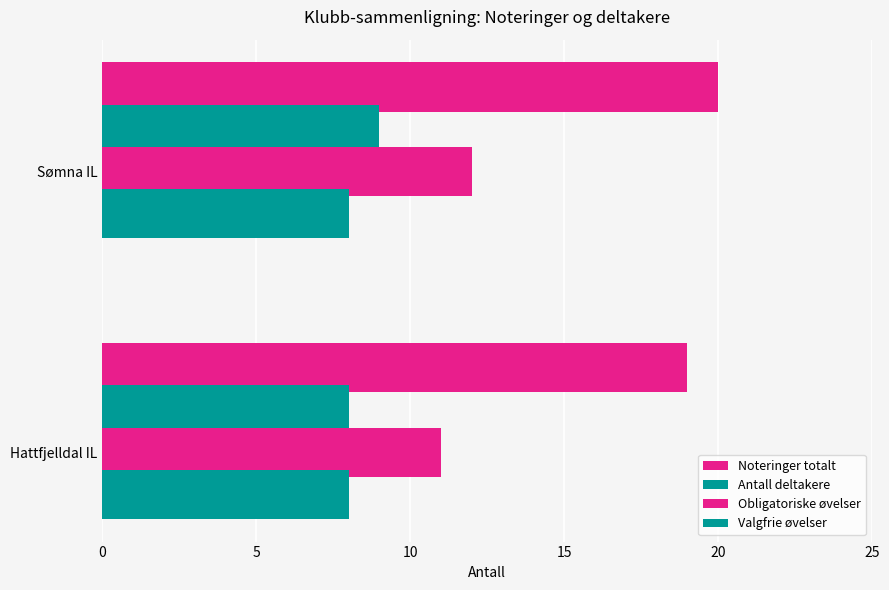

What is the smallest value displayed?

8